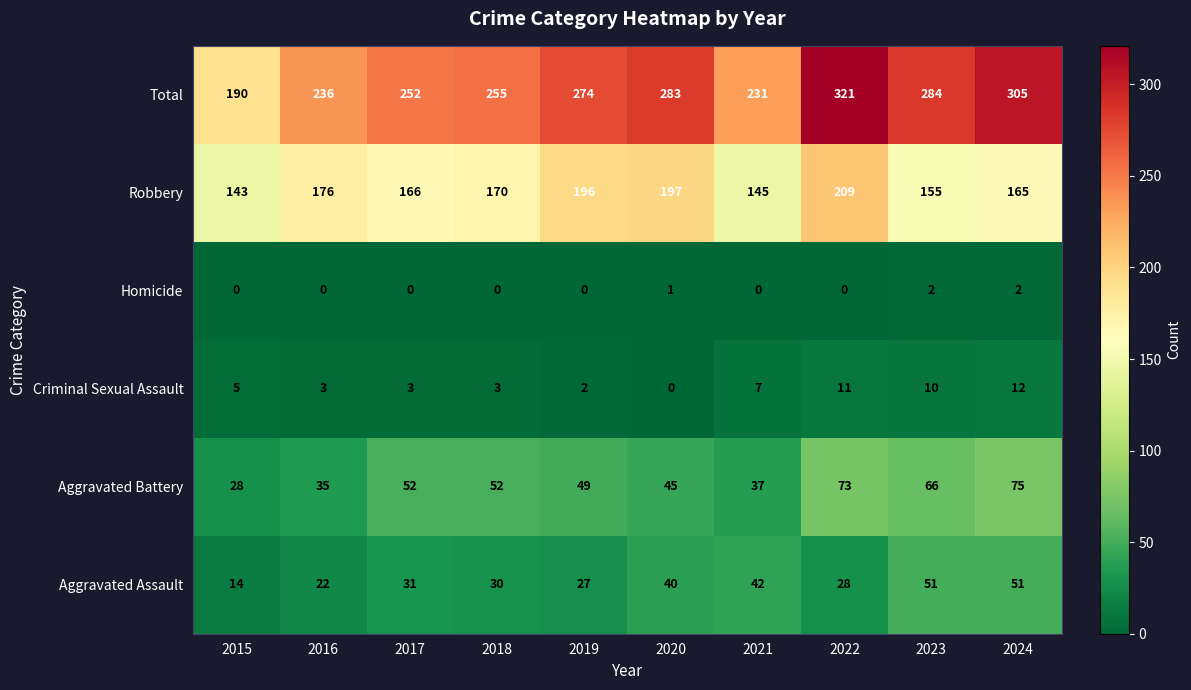

What is the difference between the maximum and second lowest values in the Total series?

90